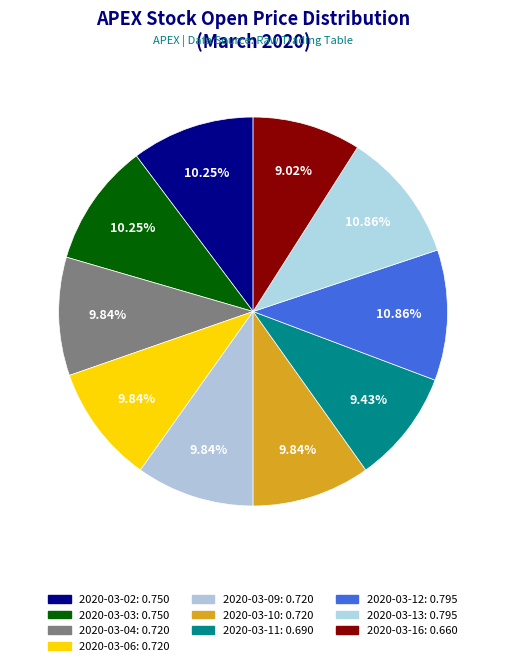

Combined, what portion of the pie is 2020-03-12 and 2020-03-16?

19.9%